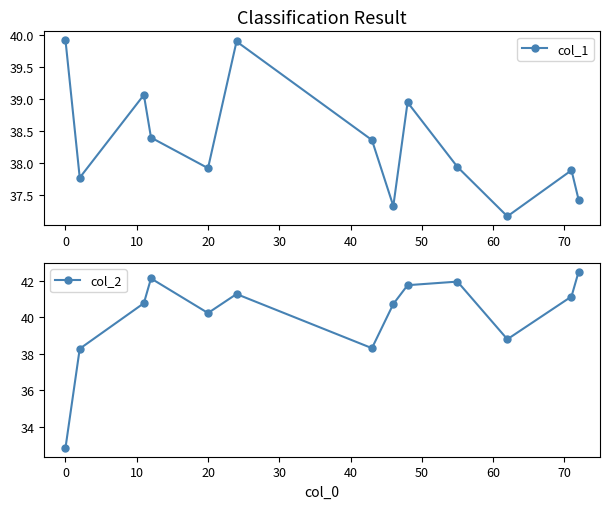

True or false: col_1 has more than 1 points higher than both neighbors.

True